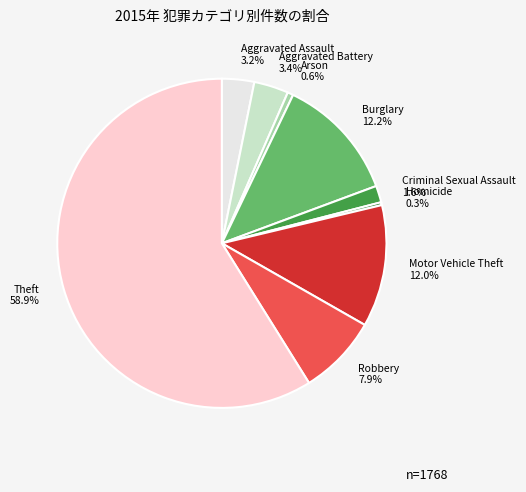

The Theft slice represents 59% of the pie. True or false?

True